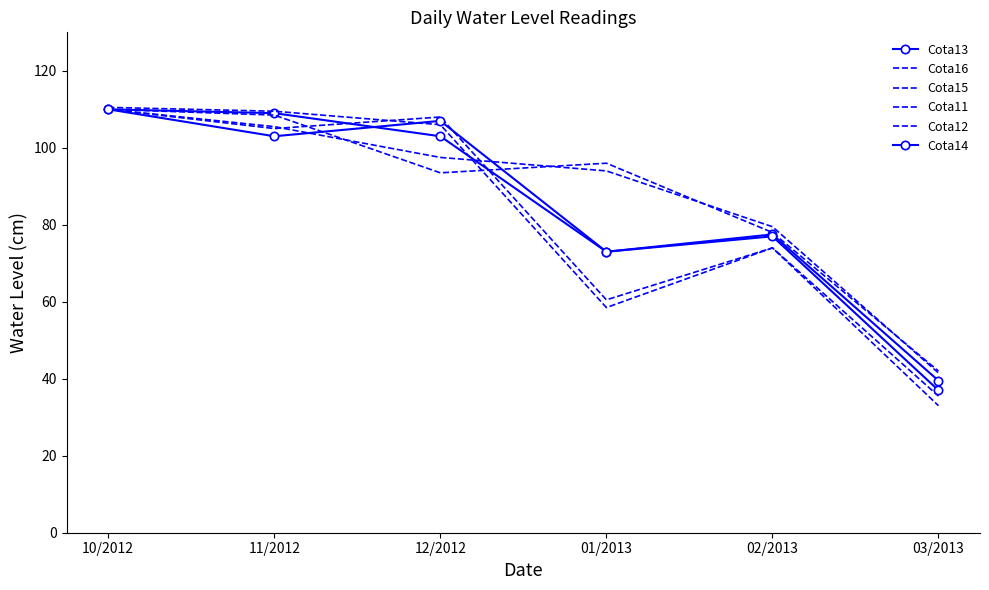

In Cota16, how many points are lower than both neighbors (excluding endpoints)?

1